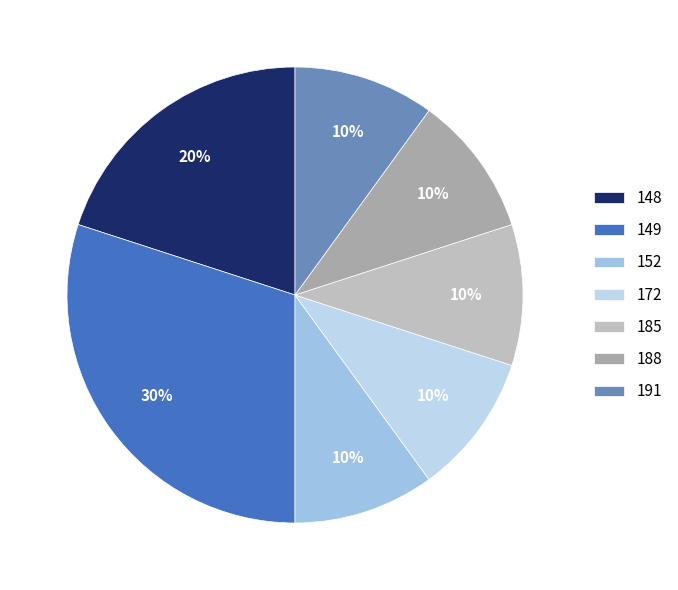

To the nearest percent, what is the average slice percentage?

14%